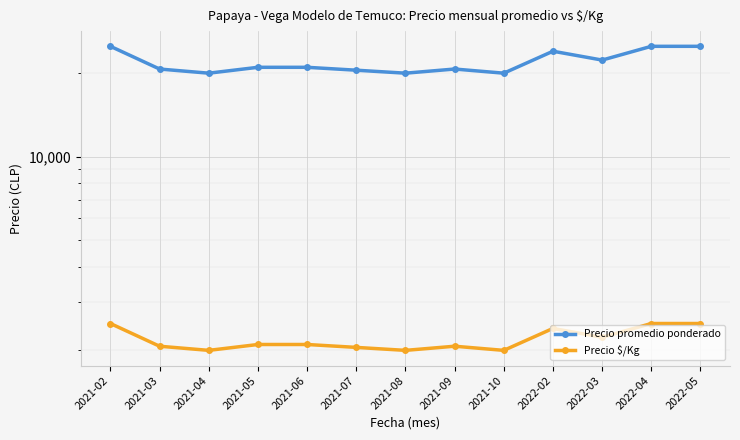

What is the minimum value shown in the chart?

2000